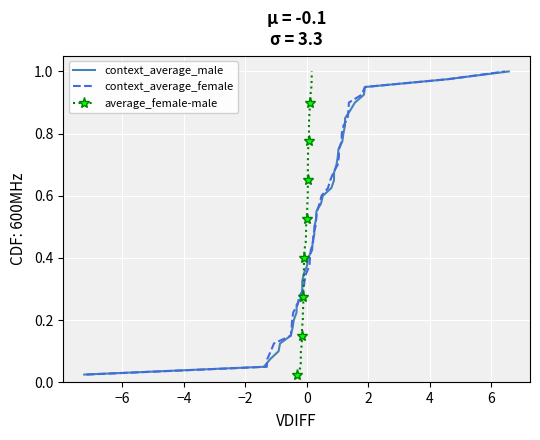

Is it true that average_female-male equals 1.0 at 25?

False